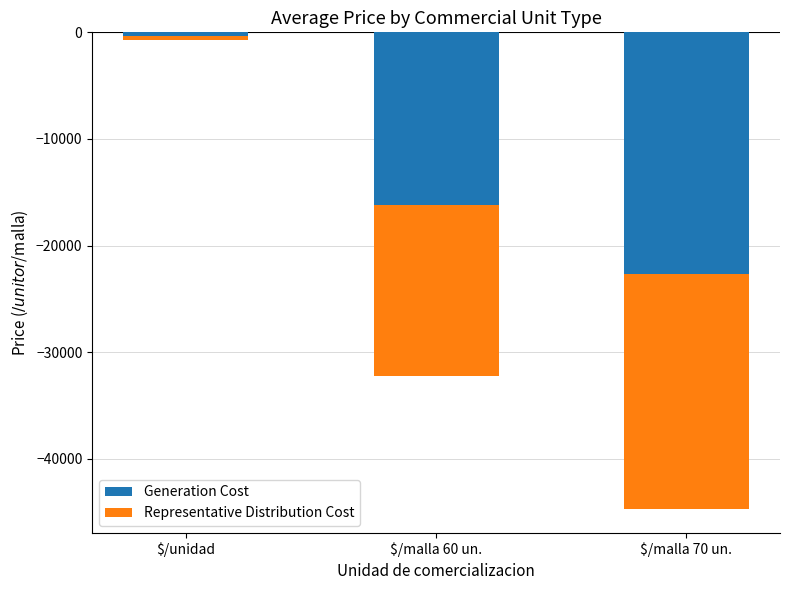

At which label does Generation Cost reach its minimum?

$/malla 70 un.